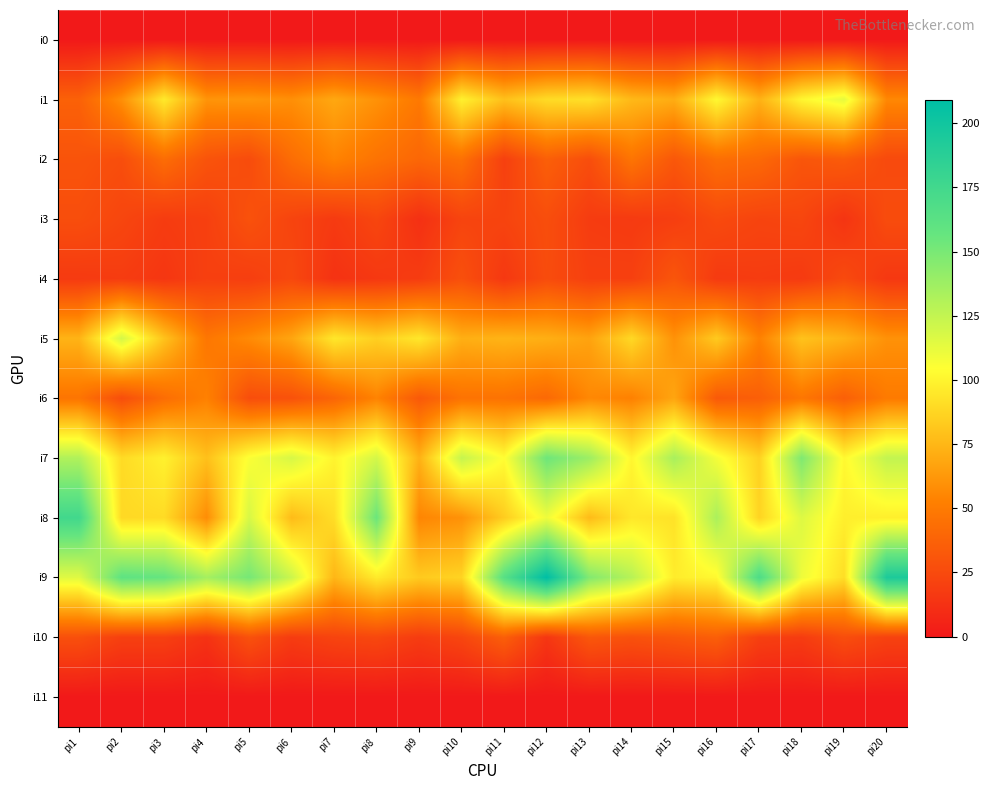

What is the spread (max minus min) of values at pi12?

209